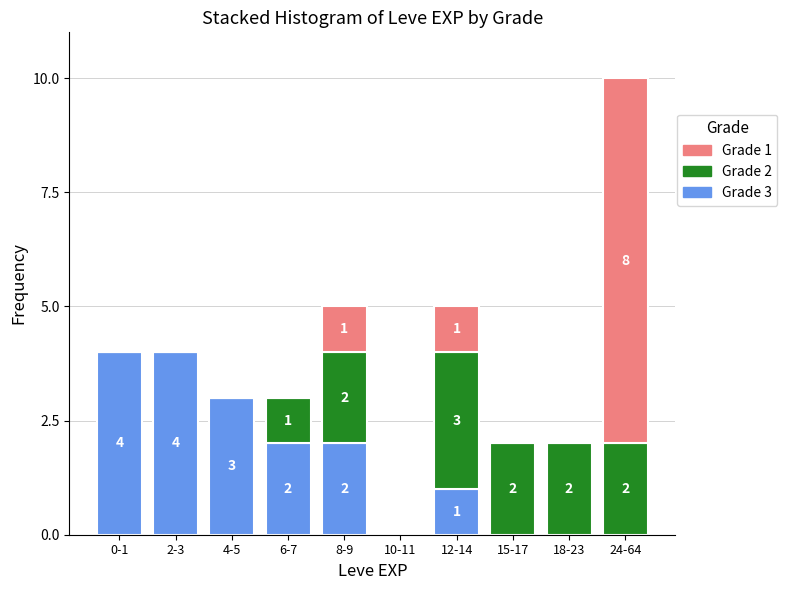

Reading left to right, what are the values for Grade 3?

0-1=4	2-3=4	4-5=3	6-7=2	8-9=2	10-11=0	12-14=1	15-17=0	18-23=0	24-64=0